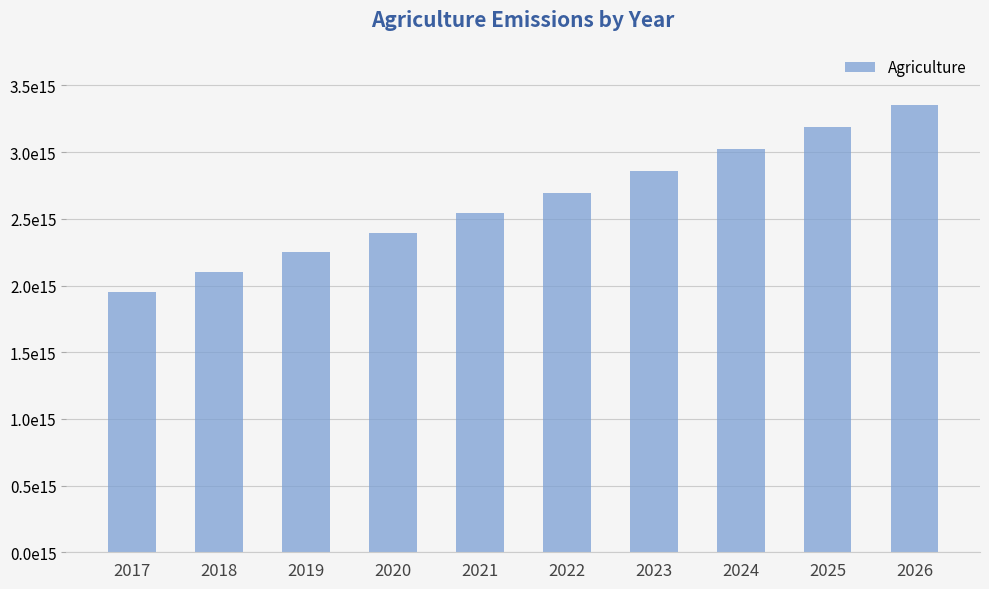

Are the bars horizontal?

No